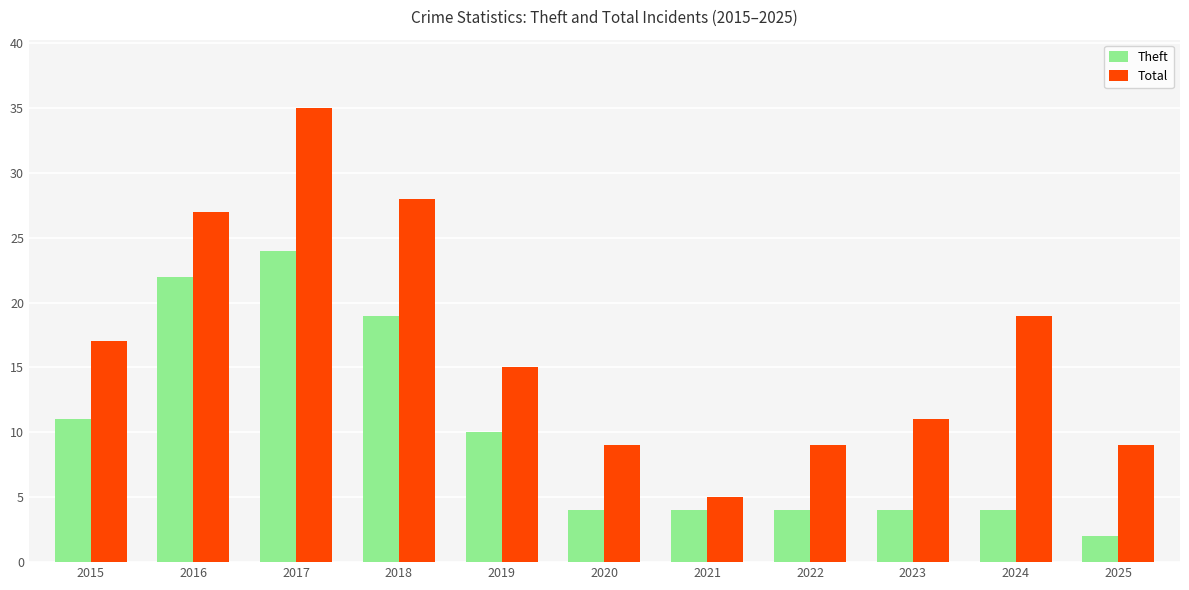

Which category has the highest value in the Total series?

2017